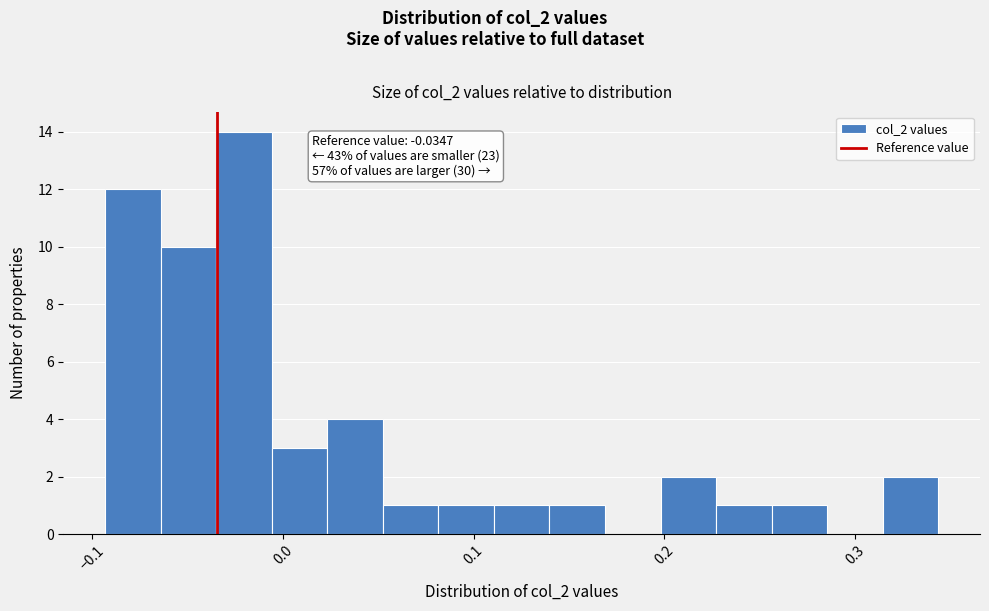

Around what value on the x-axis is the tallest bar? Give the approximate position of its centre, as read against the axis.

-0.02